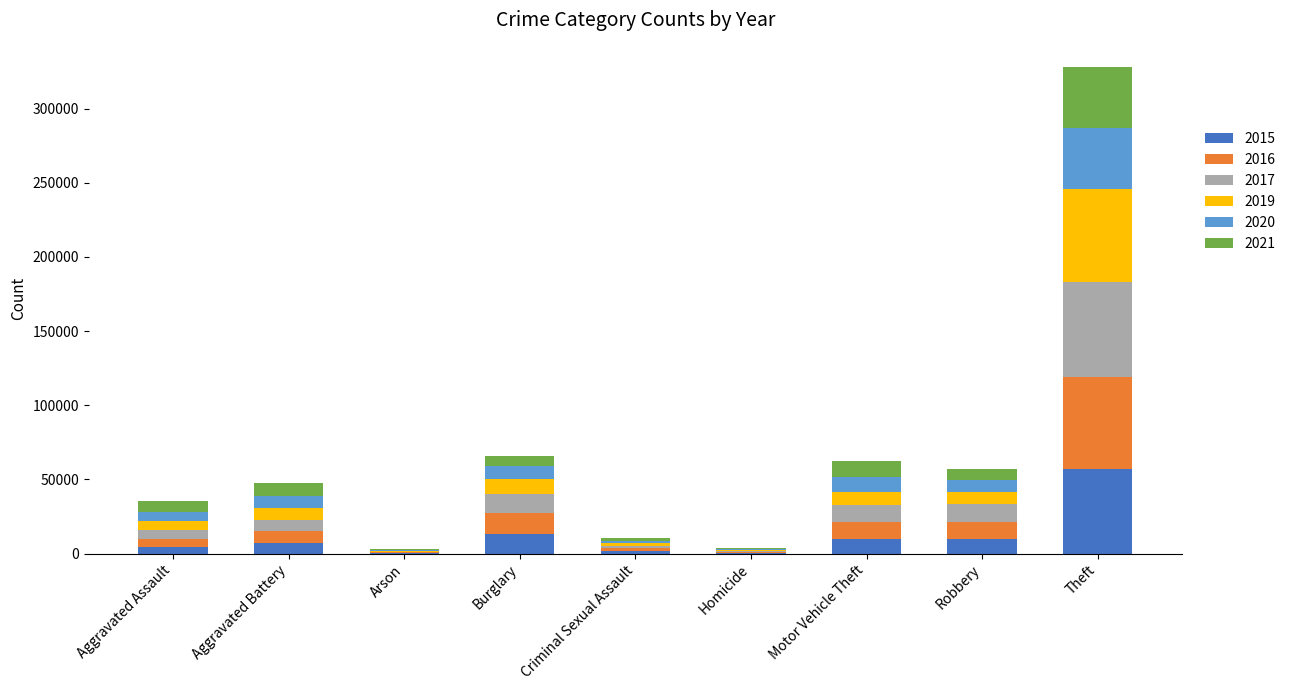

At which category is the sum across all series the highest?

Theft